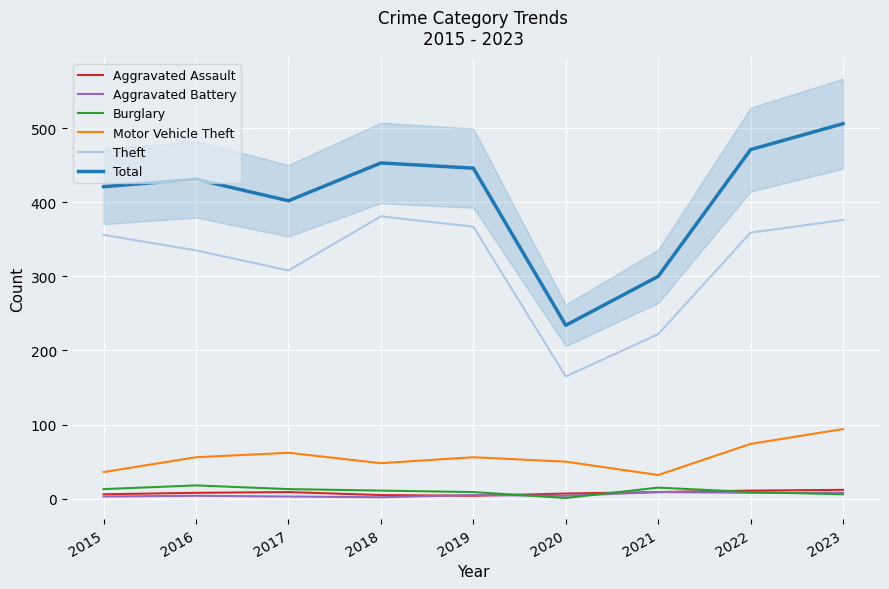

Reading left to right, extract all data points from this chart.

Aggravated Assault: 2015=6	2016=8	2017=9	2018=5	2019=4	2020=7	2021=9	2022=11	2023=12
Aggravated Battery: 2015=3	2016=4	2017=3	2018=2	2019=5	2020=4	2021=9	2022=8	2023=8
Burglary: 2015=13	2016=18	2017=13	2018=11	2019=9	2020=1	2021=15	2022=9	2023=6
Motor Vehicle Theft: 2015=36	2016=56	2017=62	2018=48	2019=56	2020=50	2021=32	2022=74	2023=94
Theft: 2015=356	2016=335	2017=308	2018=381	2019=367	2020=165	2021=222	2022=359	2023=376
Total: 2015=421	2016=431	2017=402	2018=453	2019=446	2020=234	2021=300	2022=471	2023=506